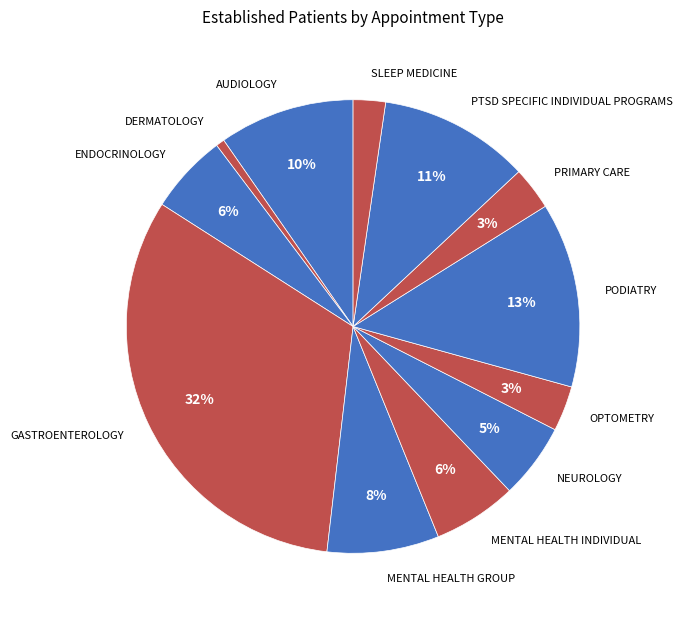

Which slice is the largest?

GASTROENTEROLOGY